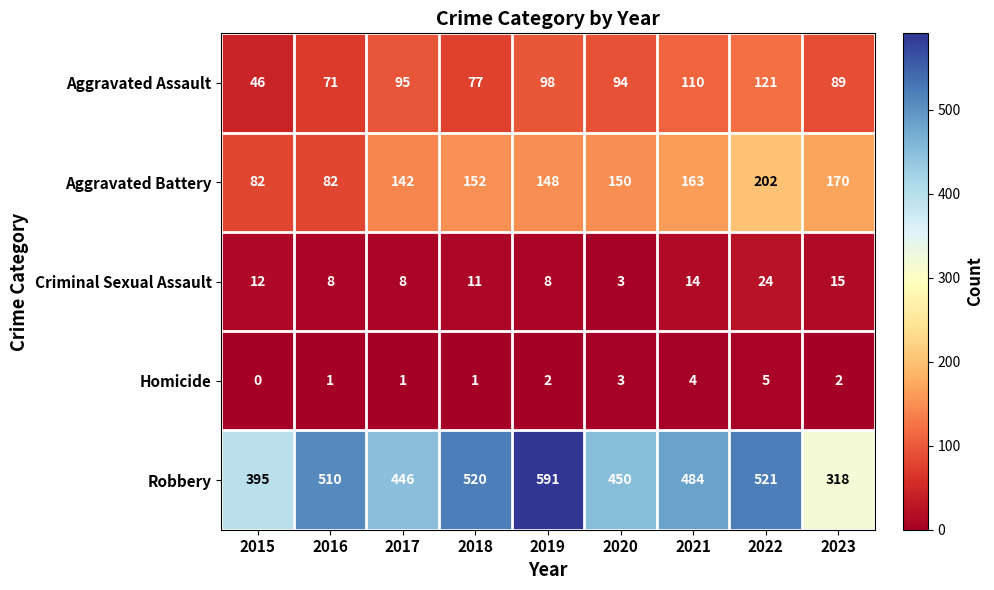

Which label corresponds to the largest value in the chart?

2019